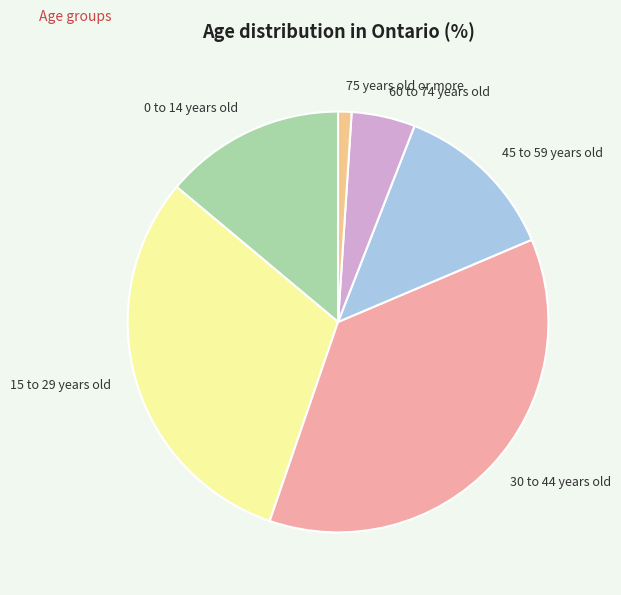

Do 30 to 44 years old and 0 to 14 years old together represent more than half of the pie?

Yes